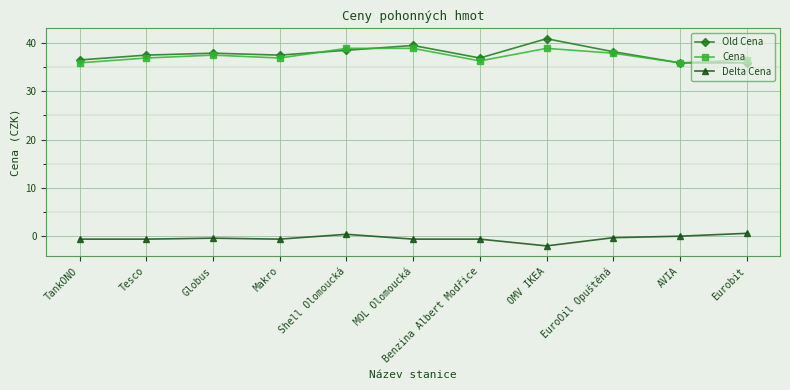

Does the chart display data point markers on the line(s)?

Yes